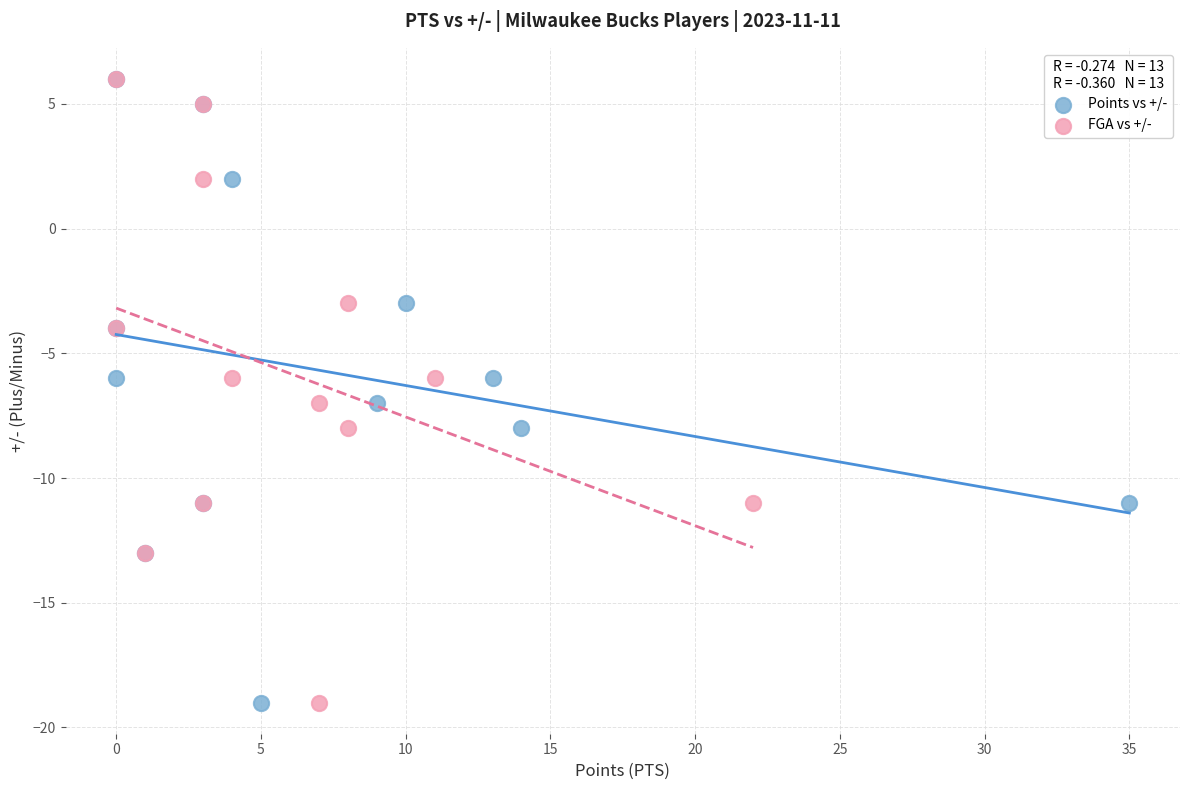

What are all the series names shown in the legend?

Points vs +/-, FGA vs +/-